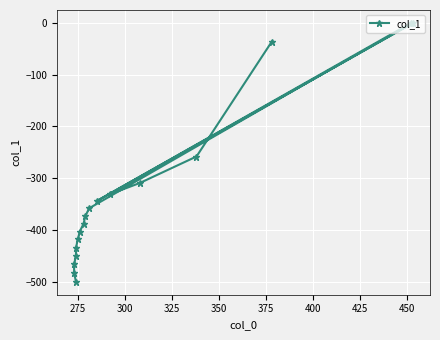

What is the minimum value shown in the chart?

-500